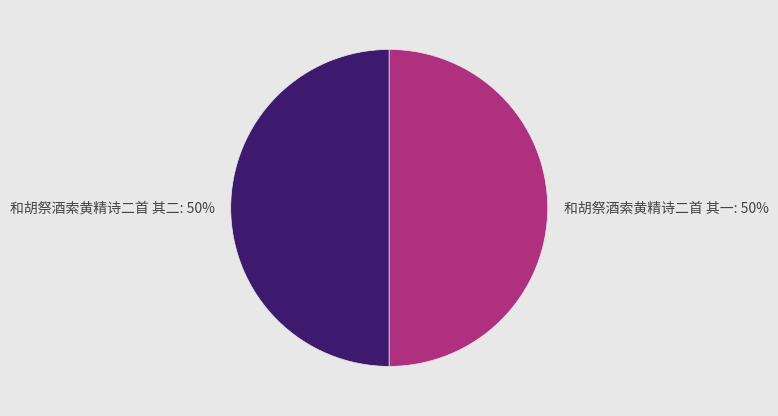

Do 和胡祭酒索黄精诗二首 其二: 50% and 和胡祭酒索黄精诗二首 其一: 50% together represent more than half of the pie?

Yes